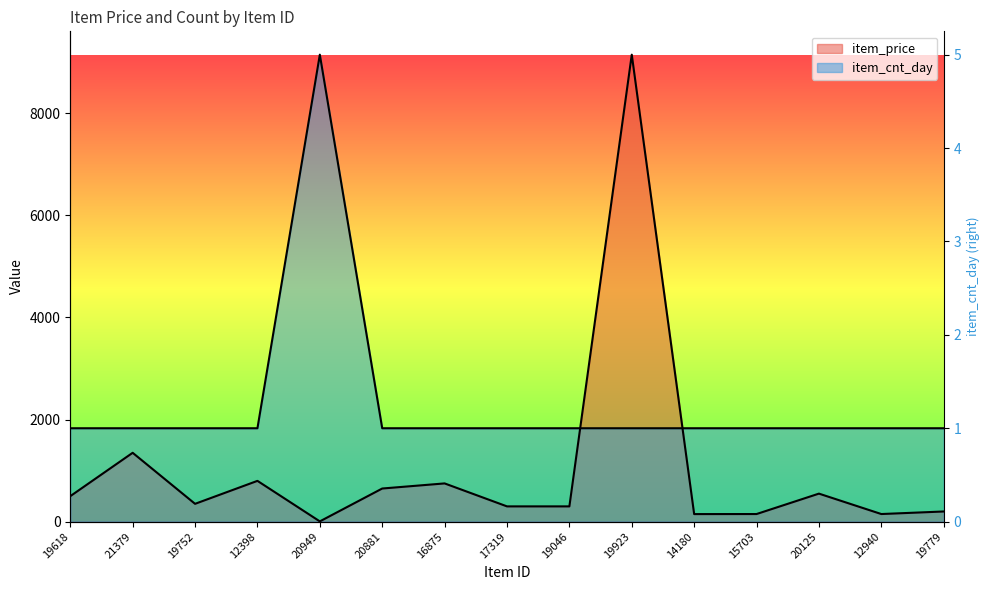

What are all the series names shown in the legend?

item_cnt_day, item_price